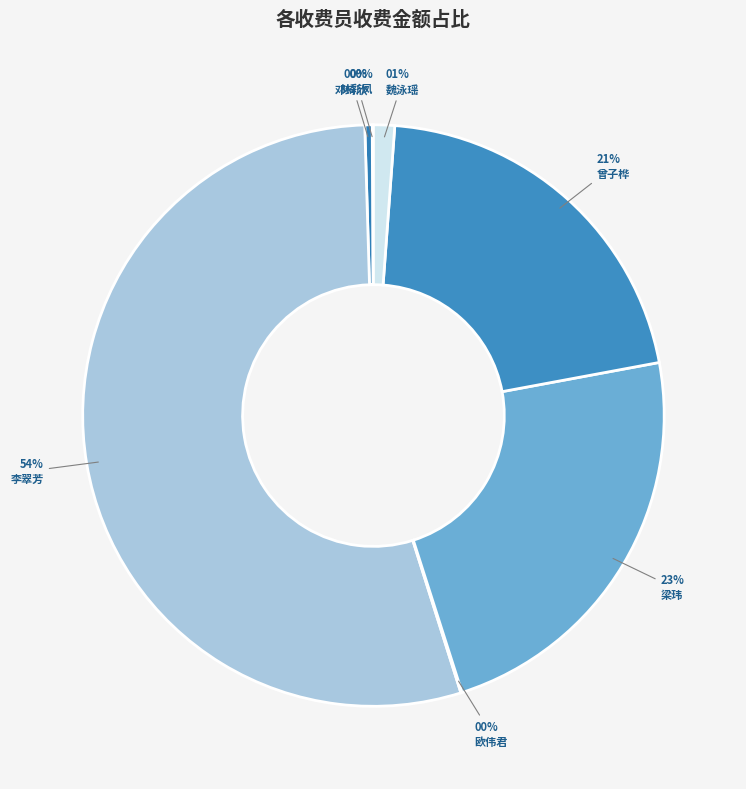

Rank the categories by value from highest to lowest.

李翠芳, 梁玮, 曾子桦, 魏泳瑶, 邓绮欣, 林彩凤, 欧伟君